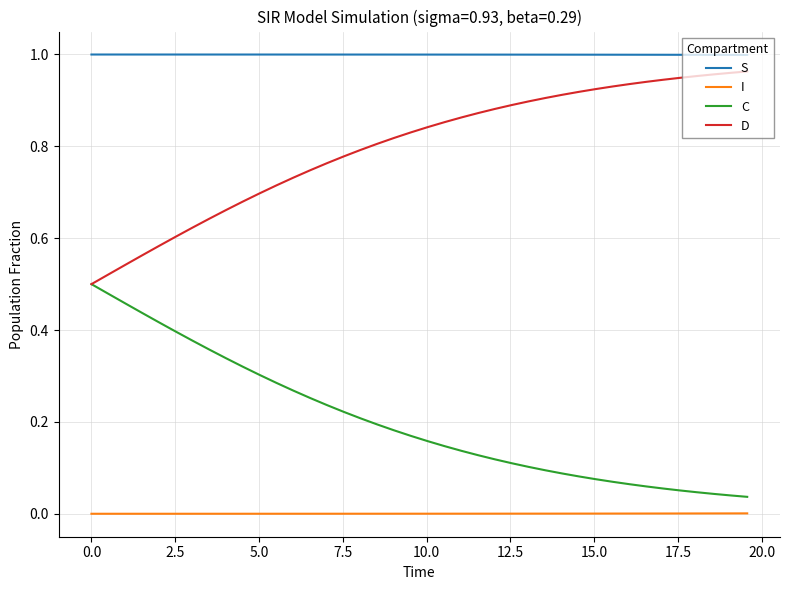

True or false: C and I intersect in this chart.

False